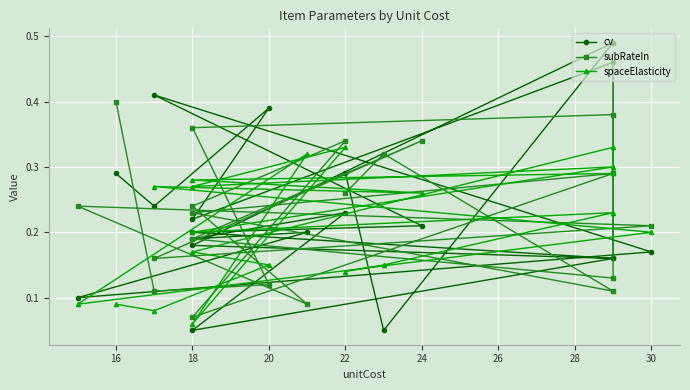

What is the value of the spaceElasticity point at the 13th from the left?

0.3